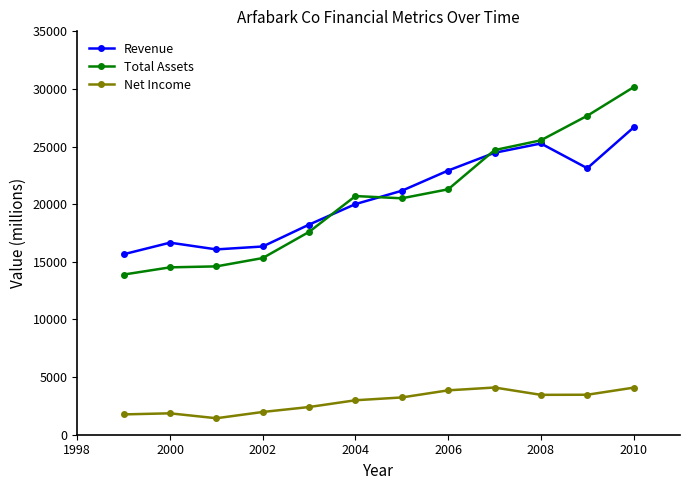

Which series has the widest spread of values?

Total Assets